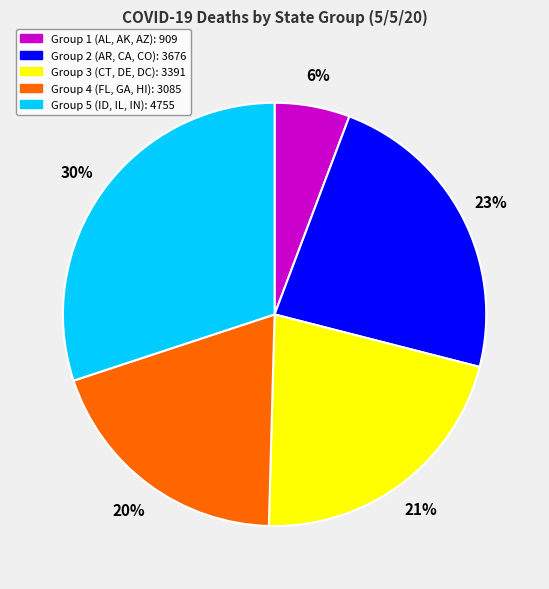

Does any single category account for the majority?

No